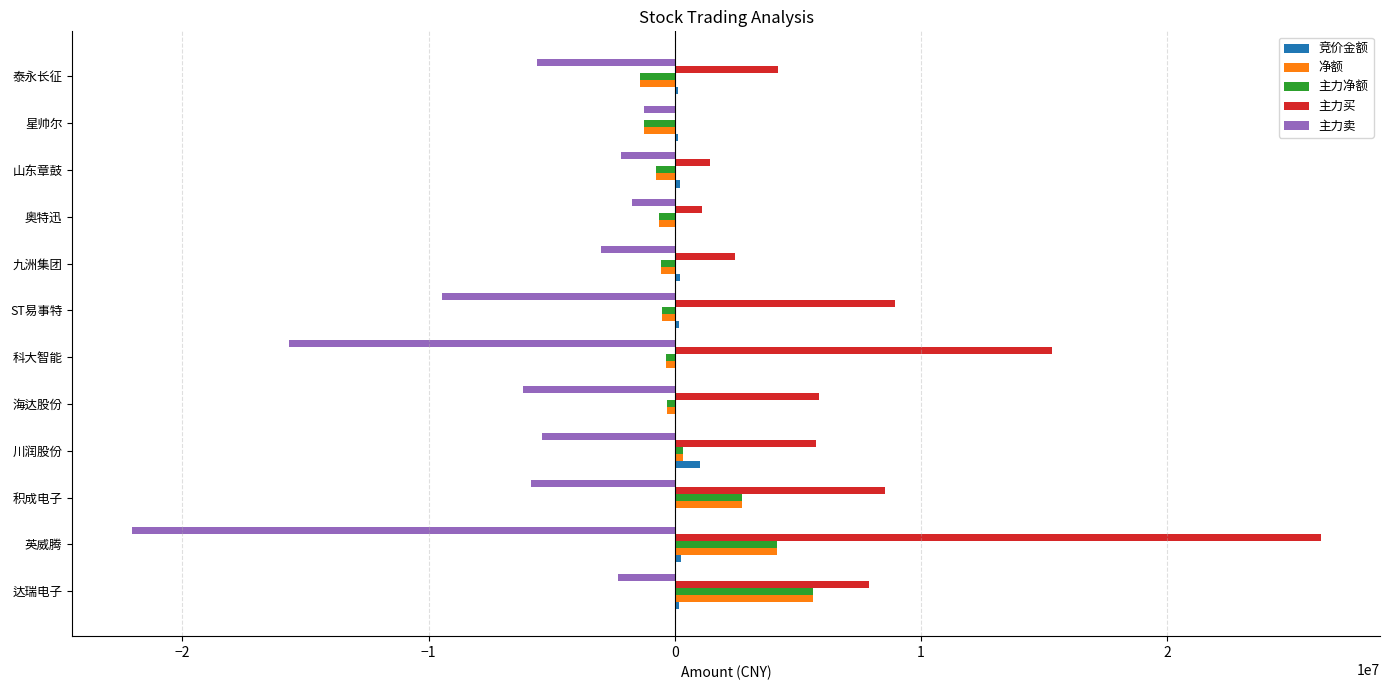

What is the sum of all 主力净额 values?

7043258